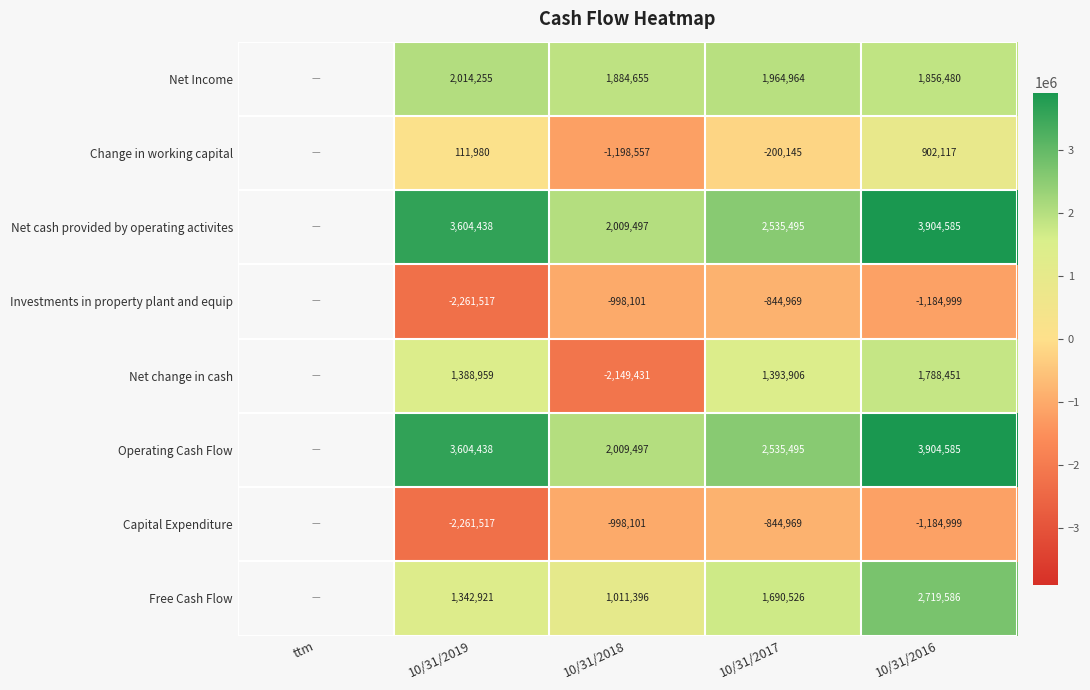

Which series changed the most between 10/31/2018 and 10/31/2016?

Net change in cash